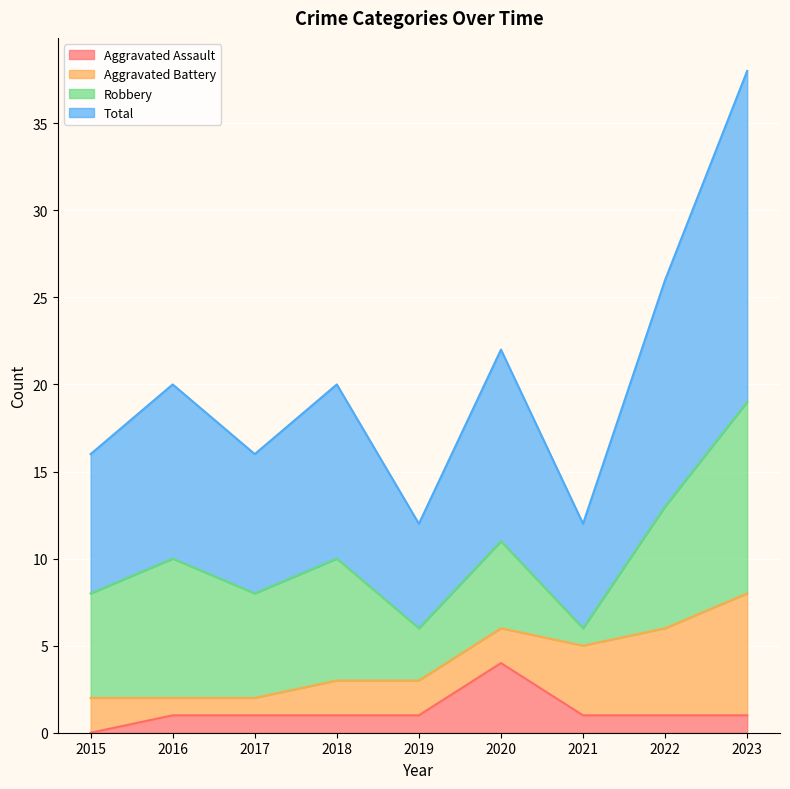

What is the maximum value for Aggravated Assault?

4